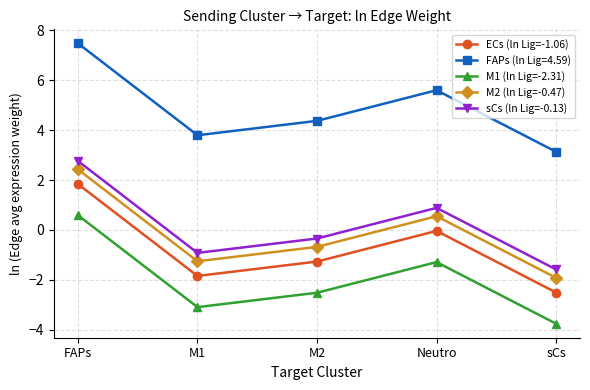

True or false: sCs (ln Lig=-0.13) and M1 (ln Lig=-2.31) cross at least once.

False